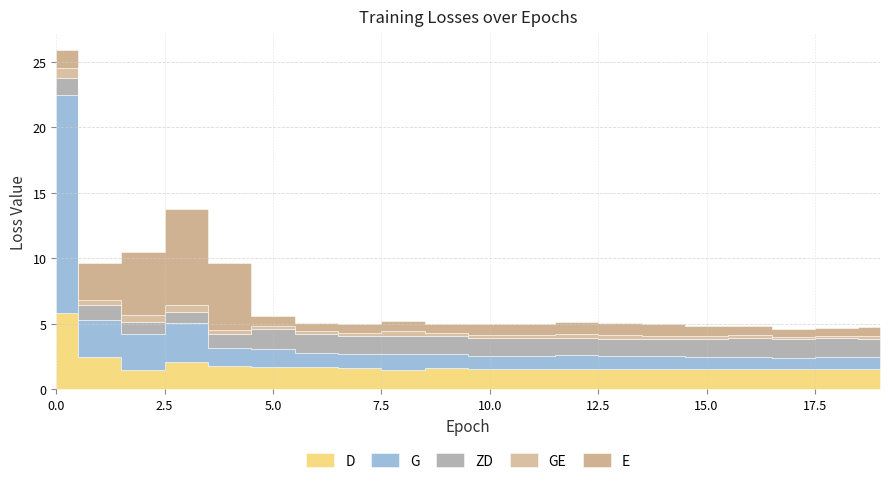

True or false: ZD and GE intersect in this chart.

False